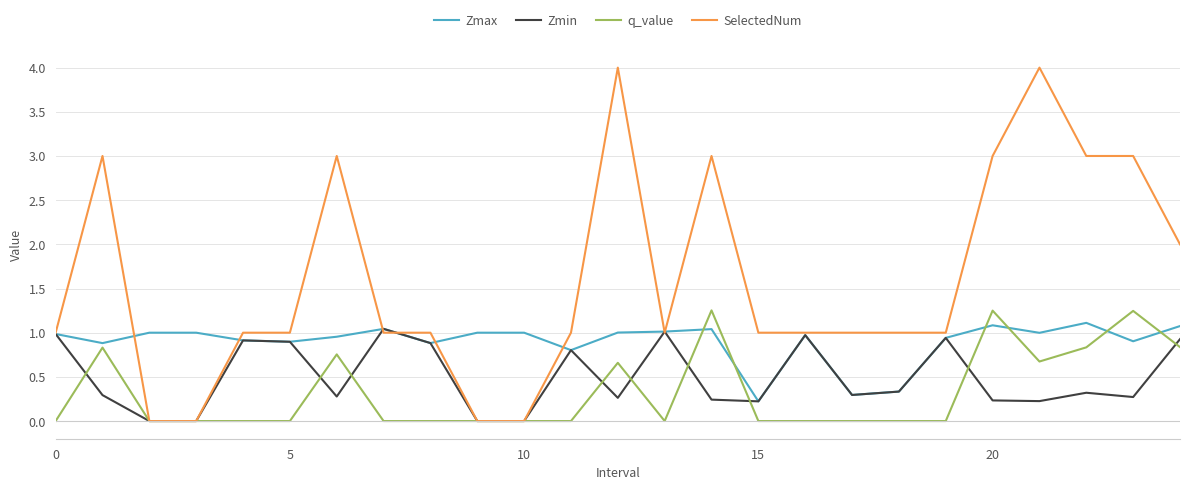

Which series has the largest total across all categories?

SelectedNum